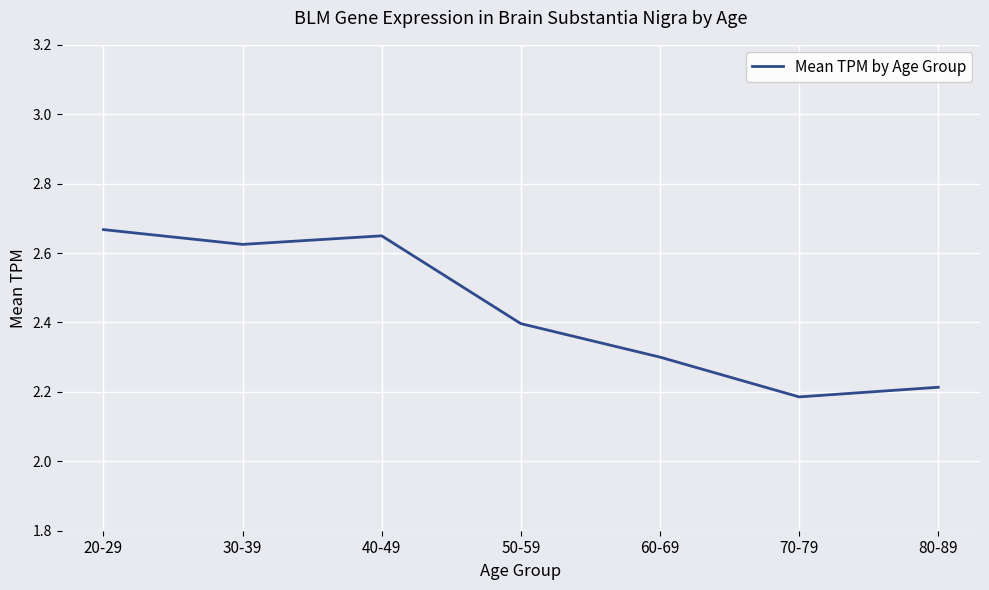

At which category does the chart reach its peak across all series?

20-29